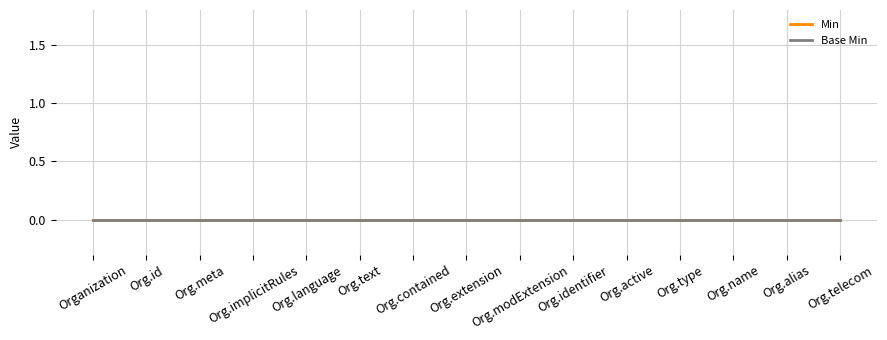

How many data points in Min are above 0?

3